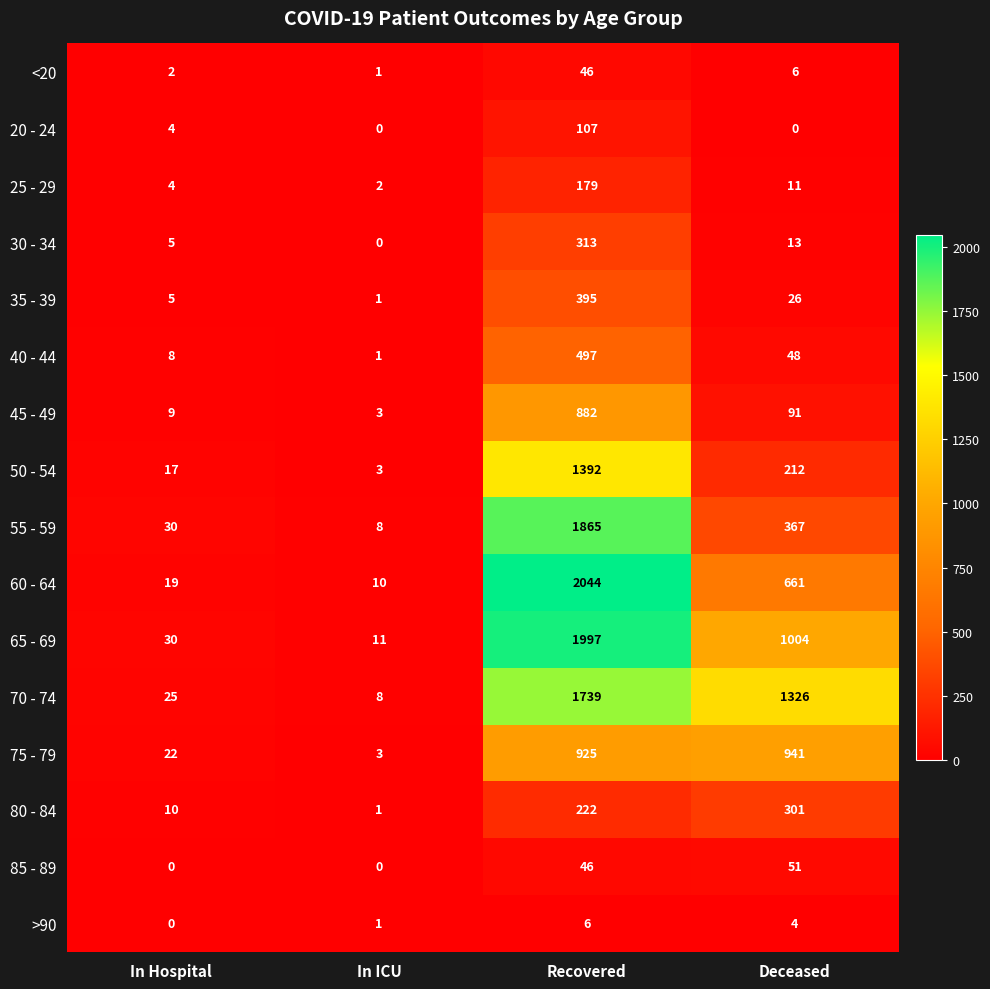

At which category does the chart reach its peak across all series?

Recovered